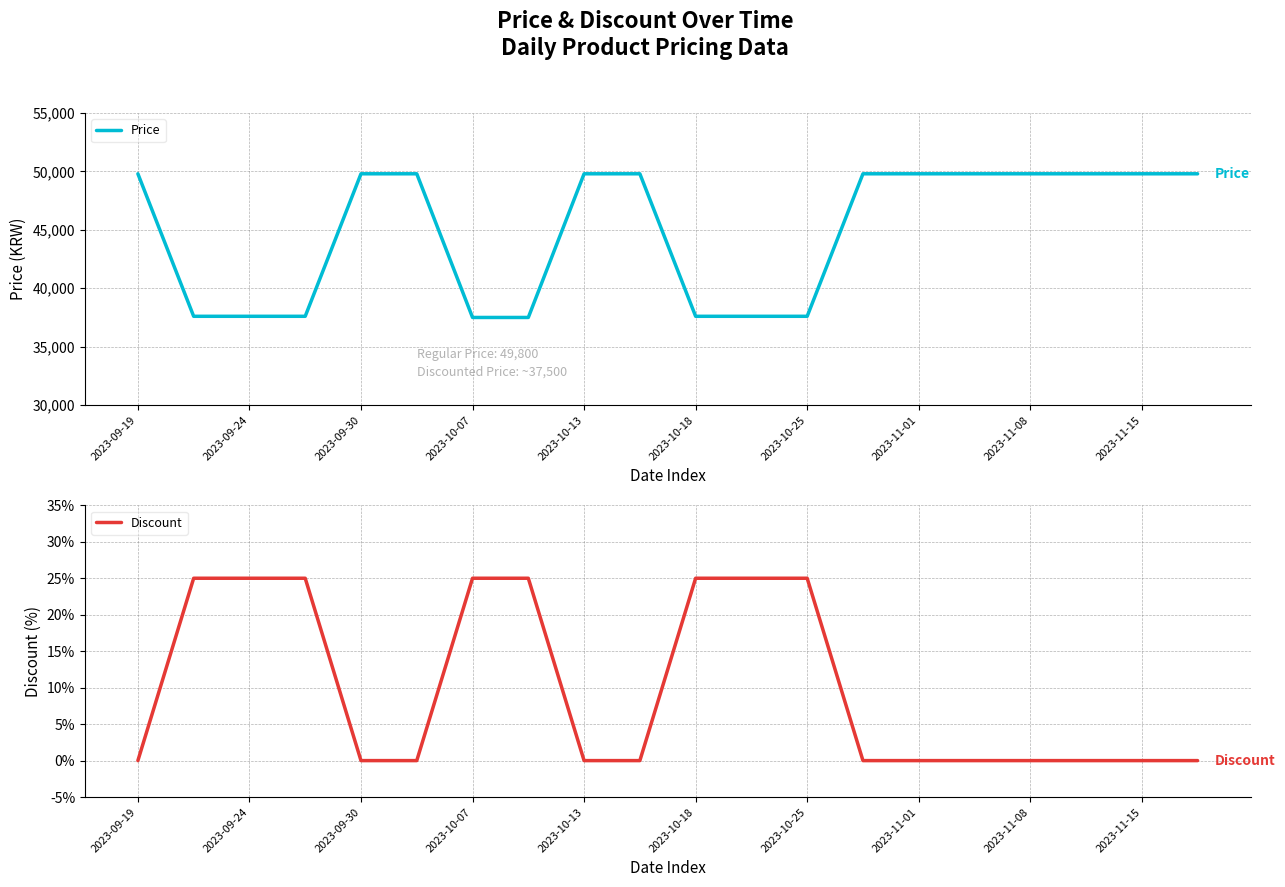

At how many categories does at least one series exceed 15043?

20